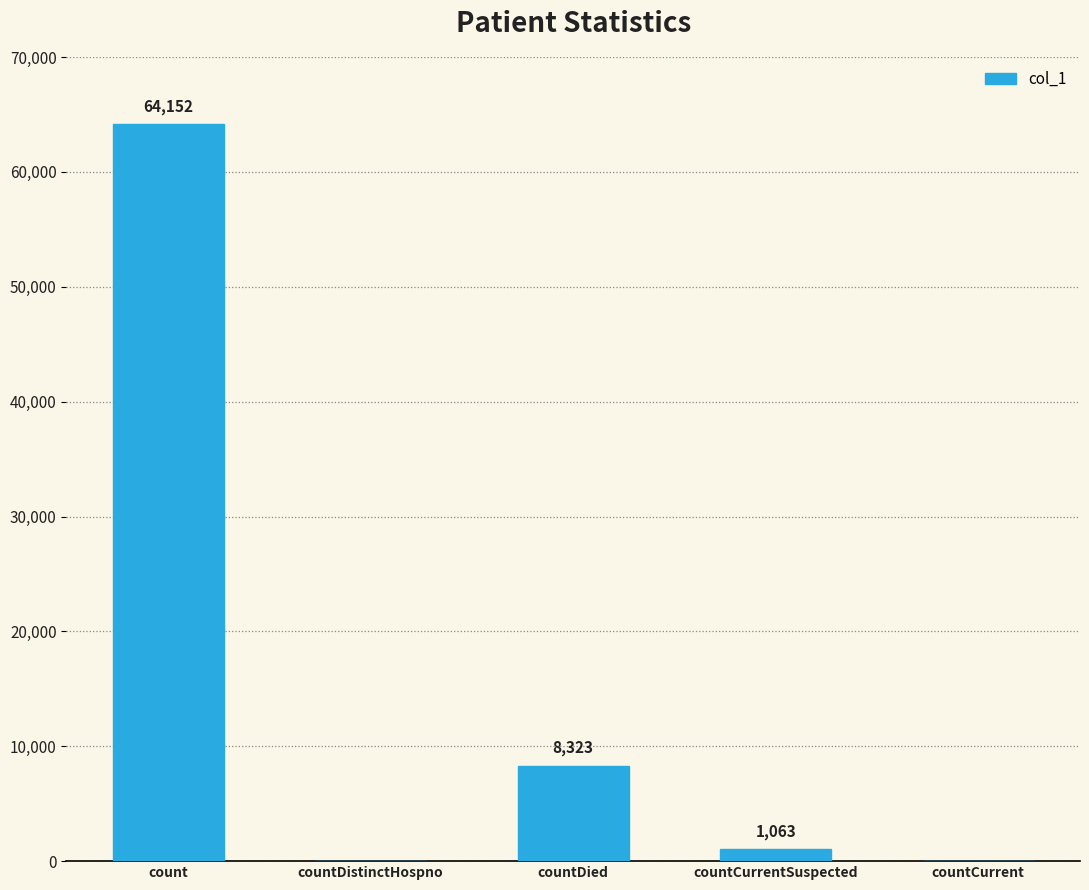

Where is the data nearest to the value 32076?

countDied